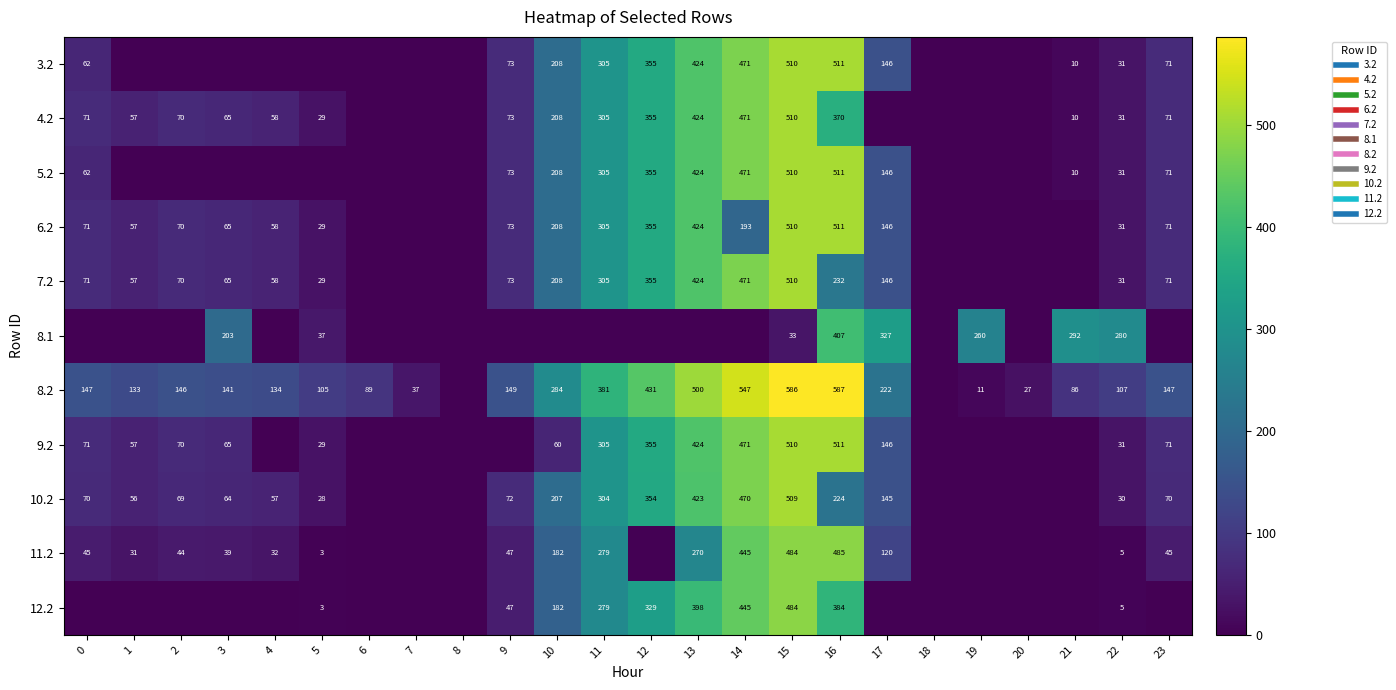

The 8.2 series shows 147.5 at 23. True or false?

True